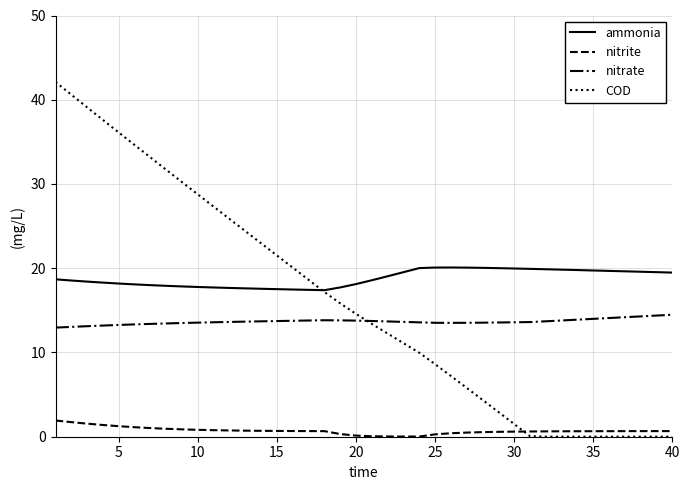

Which series has the largest total across all categories?

ammonia